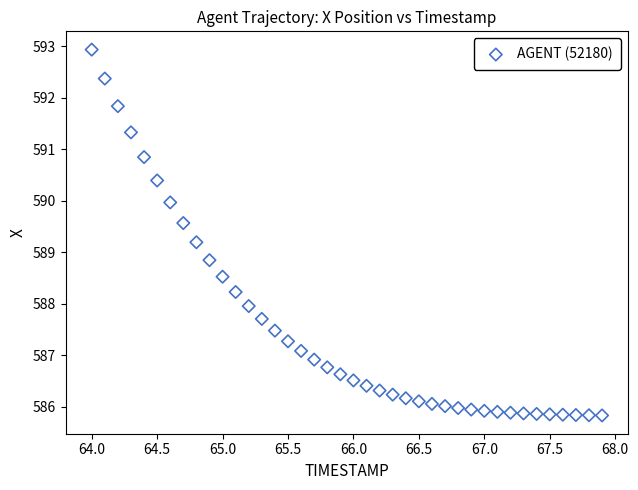

What is the range of X values (max minus min)?

3.9